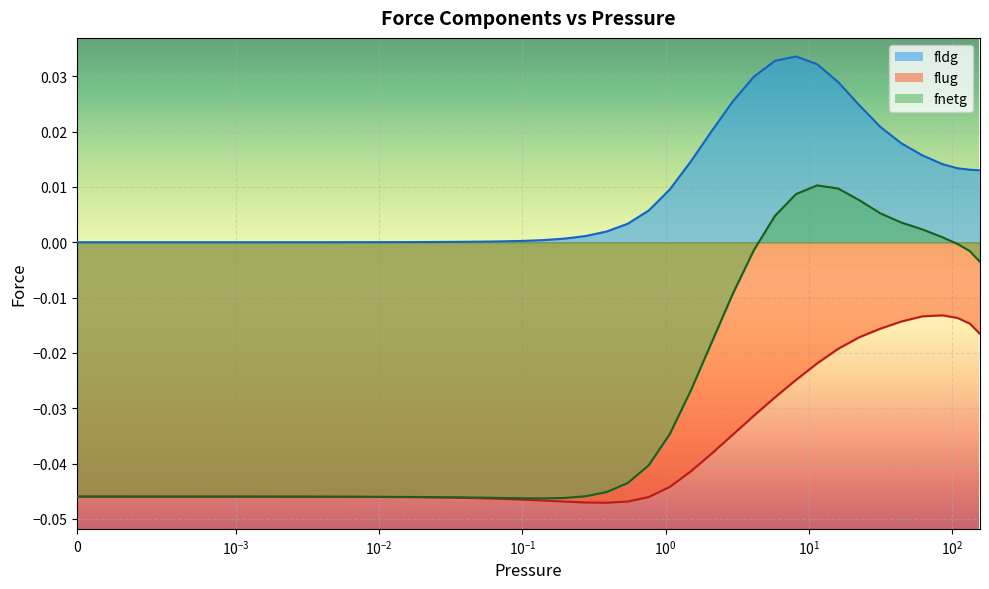

Rank the series by their average value, from highest to lowest.

fldg, fnetg, flug